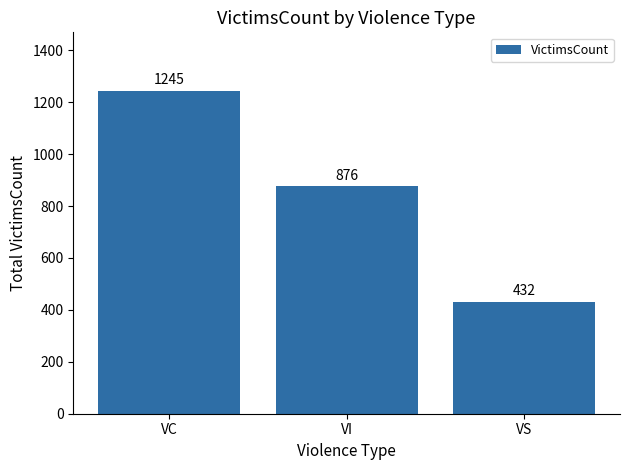

Rank the categories by value from lowest to highest.

VS, VI, VC